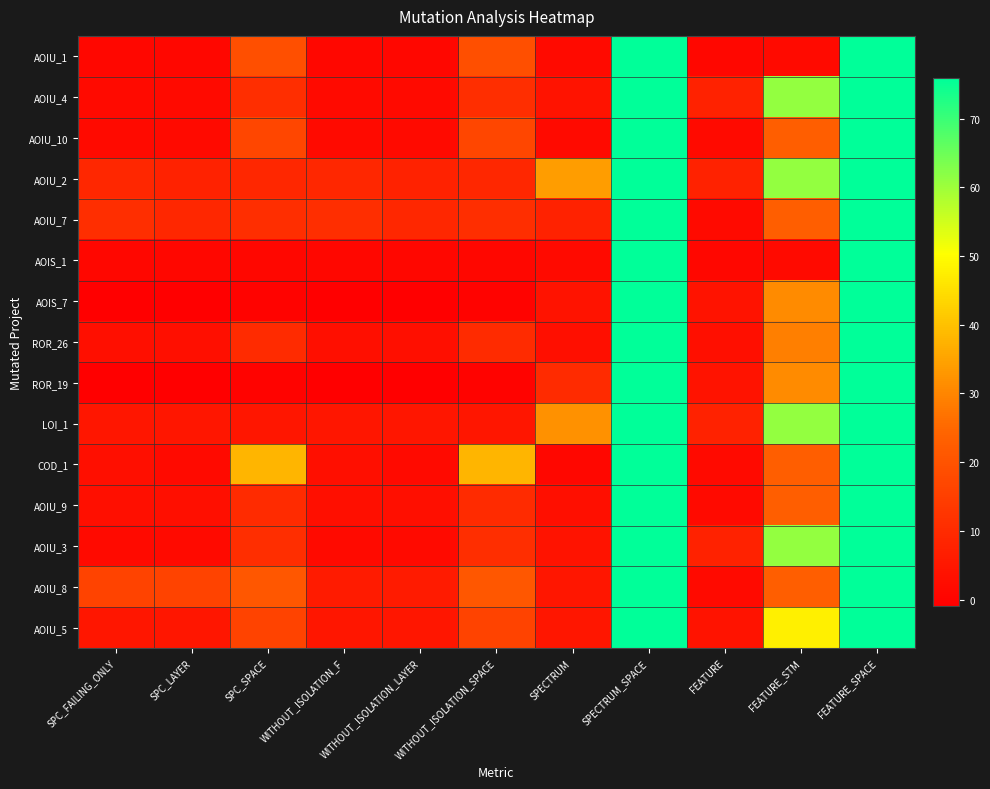

Reading left to right, extract all data points from this chart.

AOIU_1: SPC_FAILING_ONLY=1	SPC_LAYER=1	SPC_SPACE=19	WITHOUT_ISOLATION_F=1	WITHOUT_ISOLATION_LAYER=1	WITHOUT_ISOLATION_SPACE=19	SPECTRUM=2	SPECTRUM_SPACE=76	FEATURE=1	FEATURE_STM=2	FEATURE_SPACE=76
AOIU_4: SPC_FAILING_ONLY=2	SPC_LAYER=2	SPC_SPACE=11	WITHOUT_ISOLATION_F=2	WITHOUT_ISOLATION_LAYER=2	WITHOUT_ISOLATION_SPACE=11	SPECTRUM=4	SPECTRUM_SPACE=76	FEATURE=8	FEATURE_STM=61	FEATURE_SPACE=76
AOIU_10: SPC_FAILING_ONLY=2	SPC_LAYER=2	SPC_SPACE=17	WITHOUT_ISOLATION_F=2	WITHOUT_ISOLATION_LAYER=2	WITHOUT_ISOLATION_SPACE=17	SPECTRUM=2	SPECTRUM_SPACE=76	FEATURE=2	FEATURE_STM=23	FEATURE_SPACE=76
AOIU_2: SPC_FAILING_ONLY=9	SPC_LAYER=8	SPC_SPACE=9	WITHOUT_ISOLATION_F=9	WITHOUT_ISOLATION_LAYER=8	WITHOUT_ISOLATION_SPACE=9	SPECTRUM=34	SPECTRUM_SPACE=76	FEATURE=8	FEATURE_STM=61	FEATURE_SPACE=76
AOIU_7: SPC_FAILING_ONLY=11	SPC_LAYER=9	SPC_SPACE=11	WITHOUT_ISOLATION_F=11	WITHOUT_ISOLATION_LAYER=9	WITHOUT_ISOLATION_SPACE=11	SPECTRUM=8	SPECTRUM_SPACE=76	FEATURE=2	FEATURE_STM=23	FEATURE_SPACE=76
AOIS_1: SPC_FAILING_ONLY=1	SPC_LAYER=1	SPC_SPACE=1	WITHOUT_ISOLATION_F=1	WITHOUT_ISOLATION_LAYER=1	WITHOUT_ISOLATION_SPACE=1	SPECTRUM=2	SPECTRUM_SPACE=76	FEATURE=1	FEATURE_STM=2	FEATURE_SPACE=76
AOIS_7: SPC_FAILING_ONLY=-1	SPC_LAYER=-1	SPC_SPACE=0	WITHOUT_ISOLATION_F=-1	WITHOUT_ISOLATION_LAYER=-1	WITHOUT_ISOLATION_SPACE=0	SPECTRUM=4	SPECTRUM_SPACE=76	FEATURE=4	FEATURE_STM=31	FEATURE_SPACE=76
ROR_26: SPC_FAILING_ONLY=3	SPC_LAYER=3	SPC_SPACE=10	WITHOUT_ISOLATION_F=3	WITHOUT_ISOLATION_LAYER=3	WITHOUT_ISOLATION_SPACE=10	SPECTRUM=3	SPECTRUM_SPACE=76	FEATURE=3	FEATURE_STM=29	FEATURE_SPACE=76
ROR_19: SPC_FAILING_ONLY=-1	SPC_LAYER=-1	SPC_SPACE=0	WITHOUT_ISOLATION_F=-1	WITHOUT_ISOLATION_LAYER=-1	WITHOUT_ISOLATION_SPACE=0	SPECTRUM=10	SPECTRUM_SPACE=76	FEATURE=4	FEATURE_STM=31	FEATURE_SPACE=76
LOI_1: SPC_FAILING_ONLY=5	SPC_LAYER=5	SPC_SPACE=5	WITHOUT_ISOLATION_F=5	WITHOUT_ISOLATION_LAYER=5	WITHOUT_ISOLATION_SPACE=5	SPECTRUM=32	SPECTRUM_SPACE=76	FEATURE=8	FEATURE_STM=61	FEATURE_SPACE=76
COD_1: SPC_FAILING_ONLY=3	SPC_LAYER=2	SPC_SPACE=38	WITHOUT_ISOLATION_F=3	WITHOUT_ISOLATION_LAYER=2	WITHOUT_ISOLATION_SPACE=38	SPECTRUM=1	SPECTRUM_SPACE=76	FEATURE=2	FEATURE_STM=23	FEATURE_SPACE=76
AOIU_9: SPC_FAILING_ONLY=3	SPC_LAYER=3	SPC_SPACE=10	WITHOUT_ISOLATION_F=3	WITHOUT_ISOLATION_LAYER=3	WITHOUT_ISOLATION_SPACE=10	SPECTRUM=3	SPECTRUM_SPACE=76	FEATURE=2	FEATURE_STM=23	FEATURE_SPACE=76
AOIU_3: SPC_FAILING_ONLY=2	SPC_LAYER=2	SPC_SPACE=11	WITHOUT_ISOLATION_F=2	WITHOUT_ISOLATION_LAYER=2	WITHOUT_ISOLATION_SPACE=11	SPECTRUM=4	SPECTRUM_SPACE=76	FEATURE=8	FEATURE_STM=61	FEATURE_SPACE=76
AOIU_8: SPC_FAILING_ONLY=16	SPC_LAYER=16	SPC_SPACE=21	WITHOUT_ISOLATION_F=6	WITHOUT_ISOLATION_LAYER=6	WITHOUT_ISOLATION_SPACE=21	SPECTRUM=5	SPECTRUM_SPACE=76	FEATURE=2	FEATURE_STM=23	FEATURE_SPACE=76
AOIU_5: SPC_FAILING_ONLY=5	SPC_LAYER=5	SPC_SPACE=16	WITHOUT_ISOLATION_F=5	WITHOUT_ISOLATION_LAYER=5	WITHOUT_ISOLATION_SPACE=16	SPECTRUM=5	SPECTRUM_SPACE=76	FEATURE=4	FEATURE_STM=48	FEATURE_SPACE=76